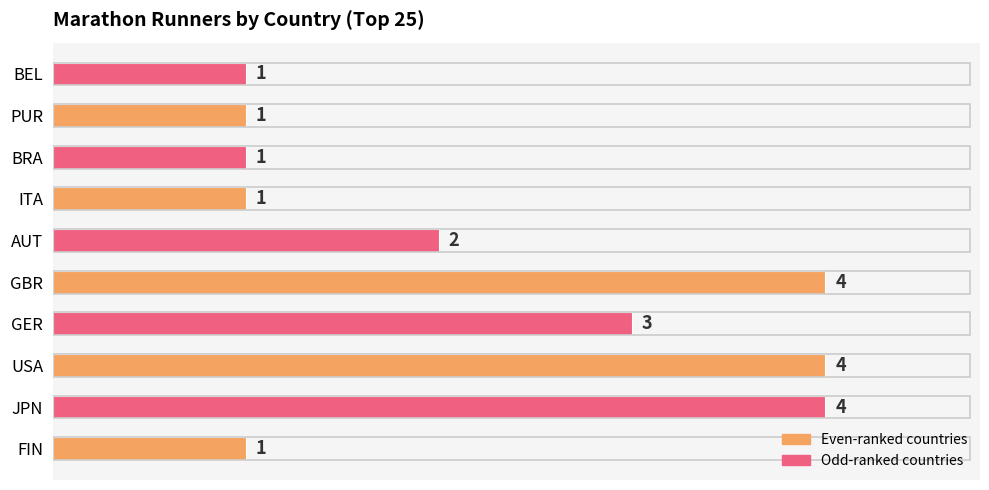

Is it true that the value at GBR is 6?

False